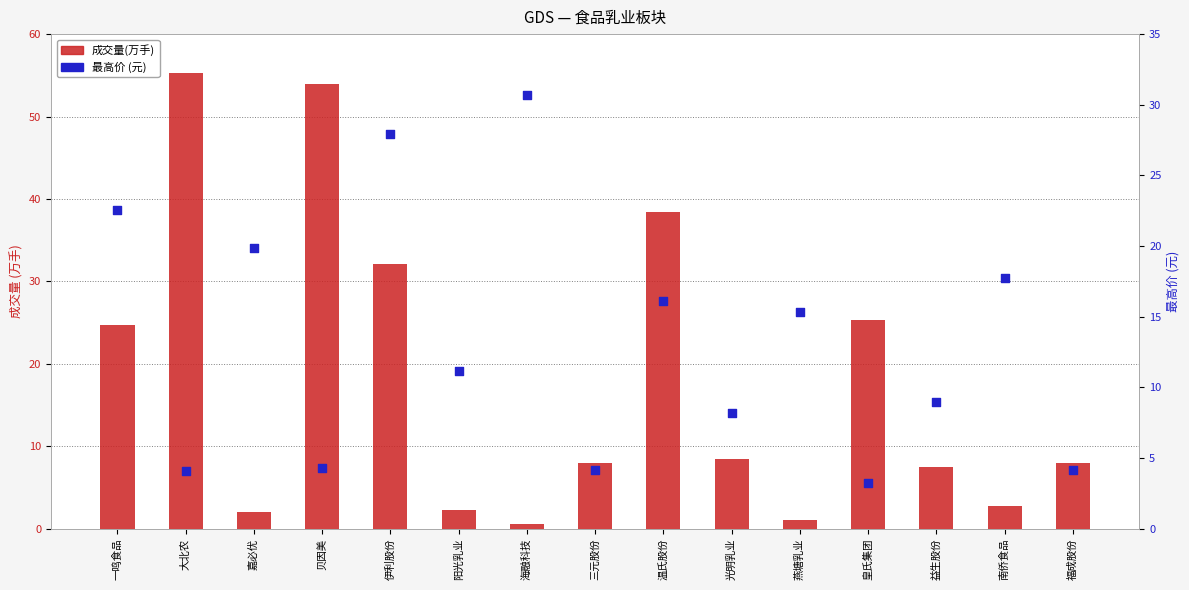

Is the value of 最高价 (元) at 一鸣食品 greater than the value of 成交量(万手) at 温氏股份?

No